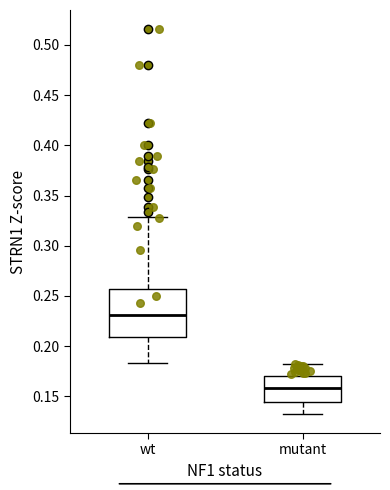

Which box has the highest median line?

wt